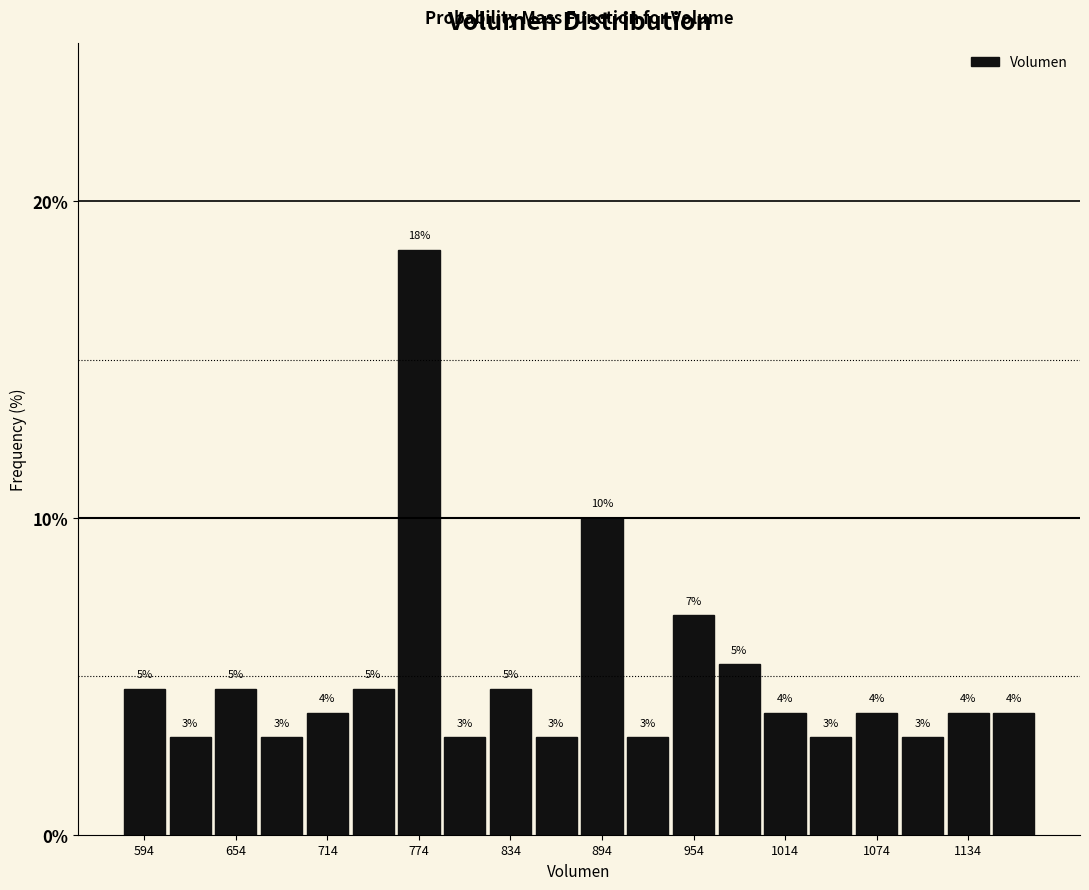

Read against the x-axis, roughly where is the centre of the tallest bar?

770